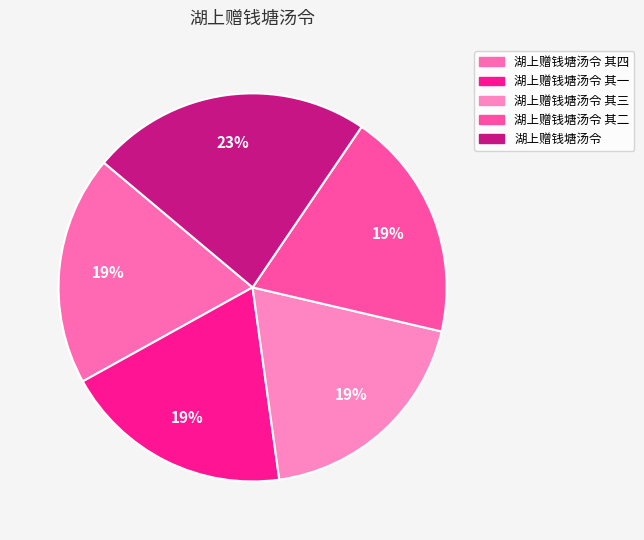

Count the number of slices in the pie.

5